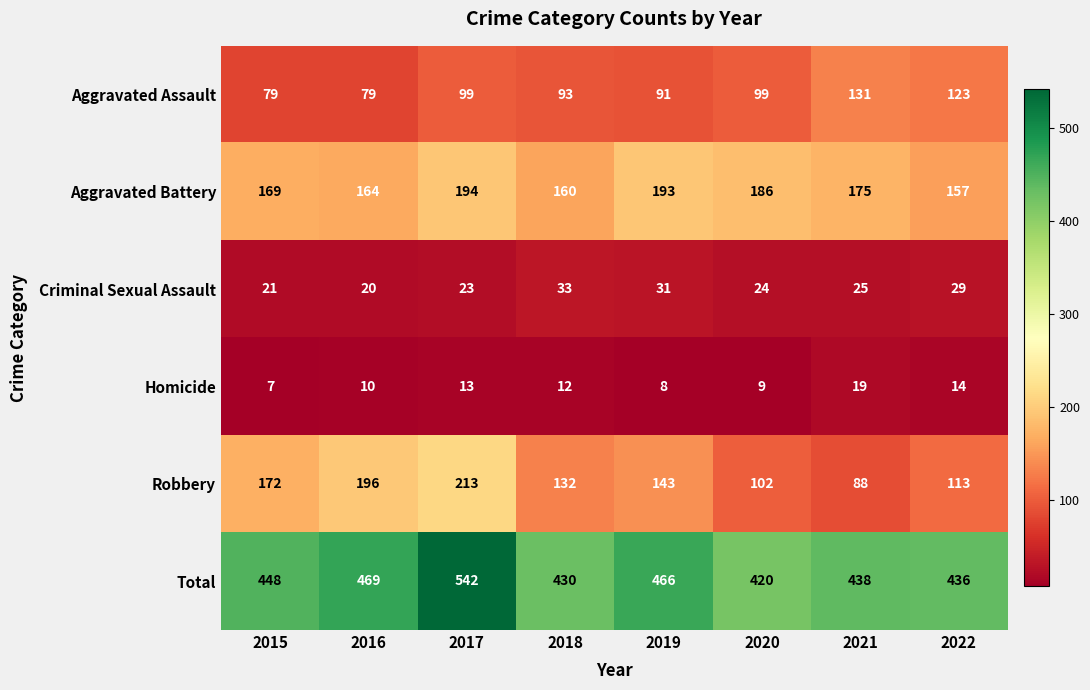

Which series has the largest total across all categories?

Total